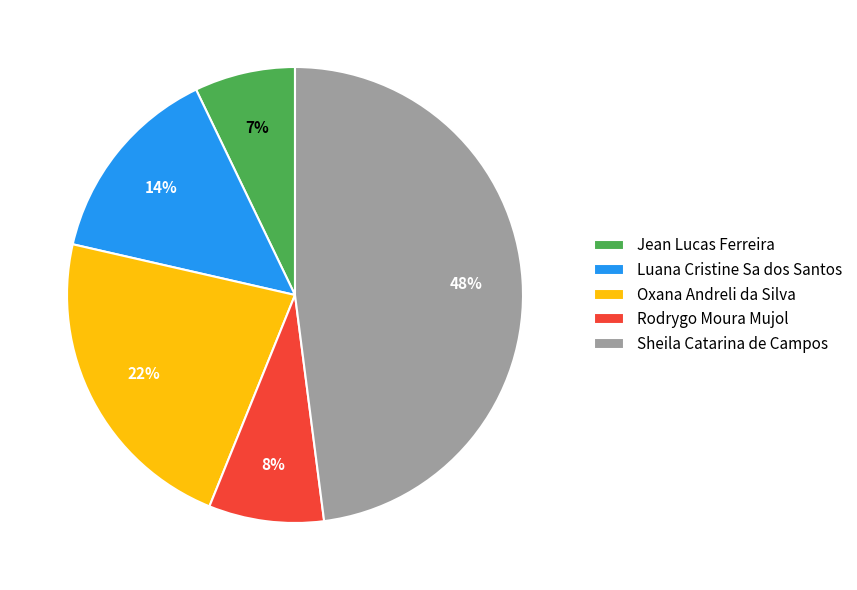

Rank the categories by value from highest to lowest.

Sheila Catarina de Campos, Oxana Andreli da Silva, Luana Cristine Sa dos Santos, Rodrygo Moura Mujol, Jean Lucas Ferreira